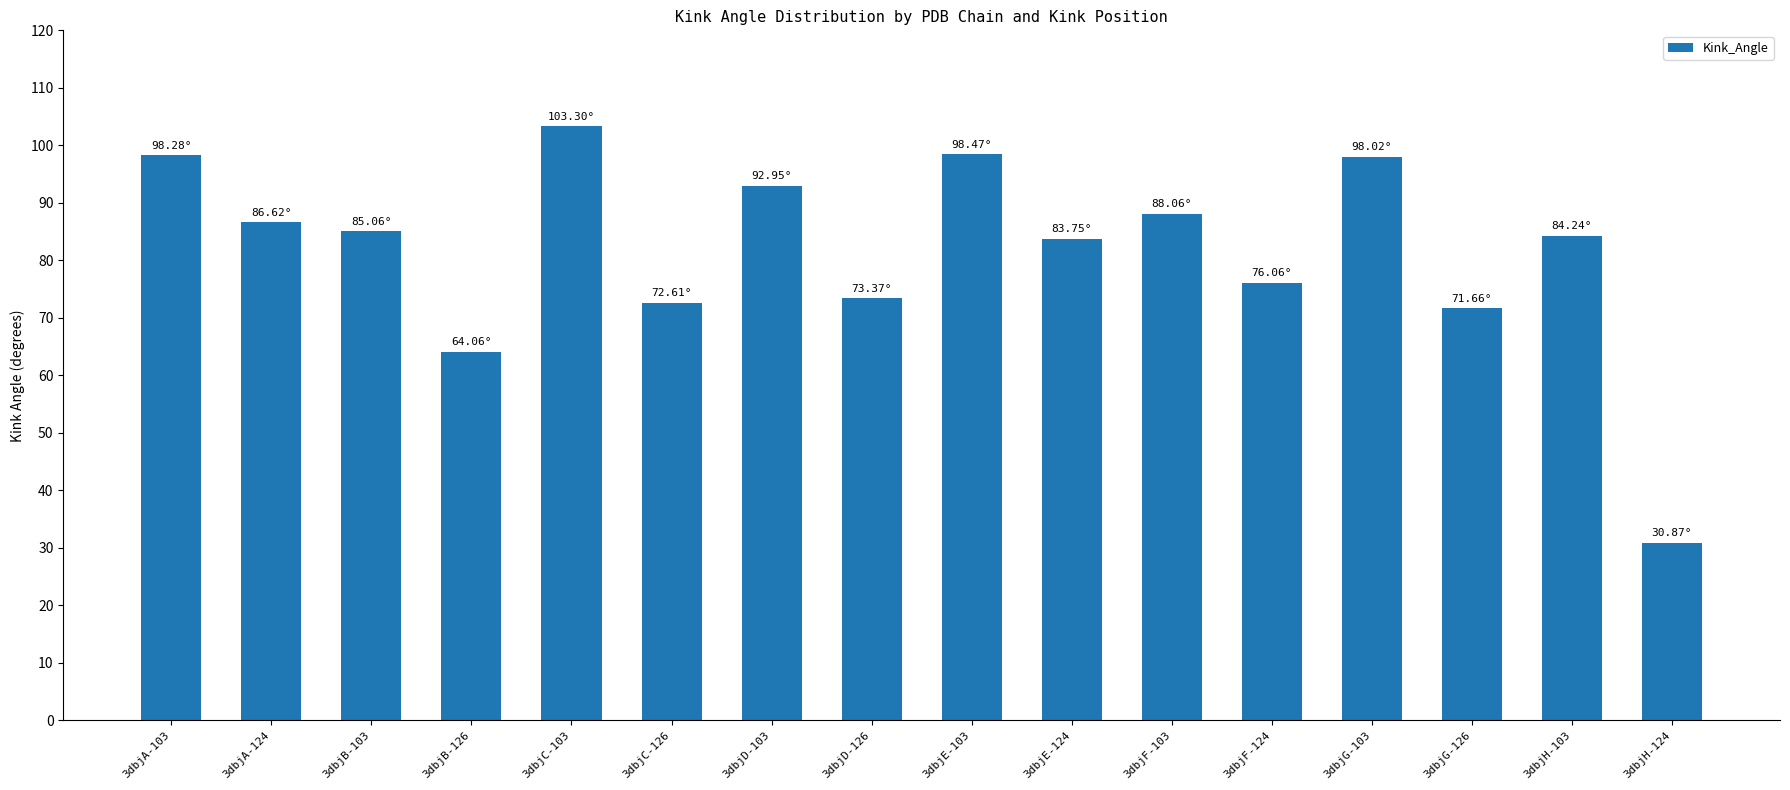

True or false: the data shows 88.1 at 3dbjF-103.

True